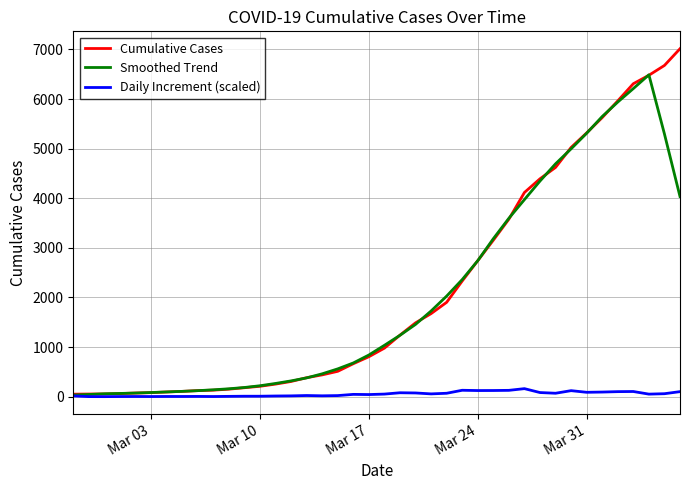

Which series has the widest spread of values?

Cumulative Cases